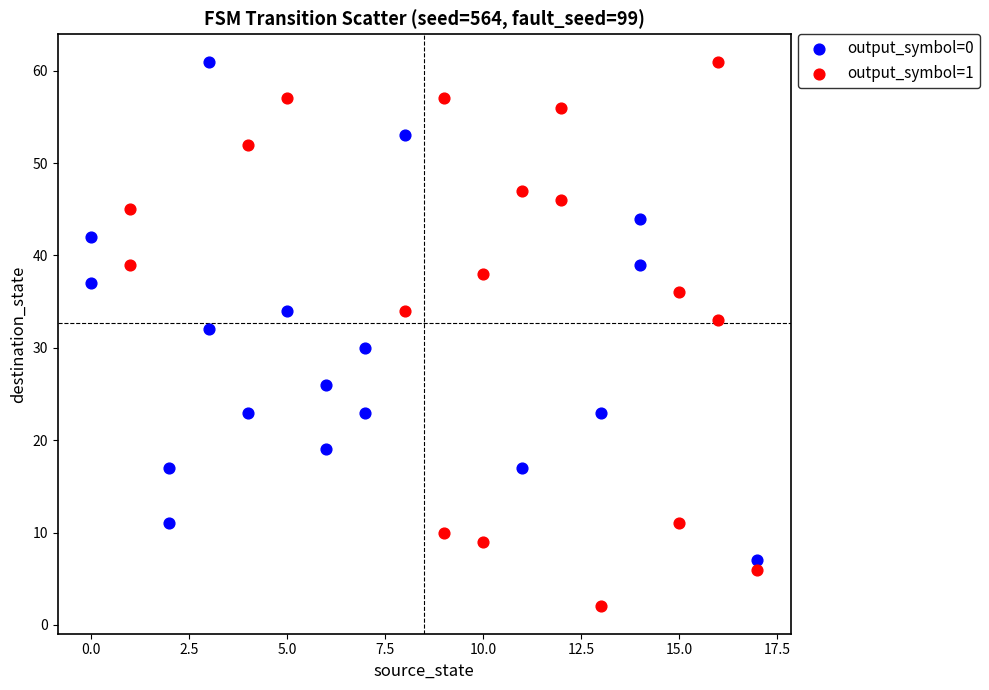

Which series reaches the minimum Y coordinate?

output_symbol=1